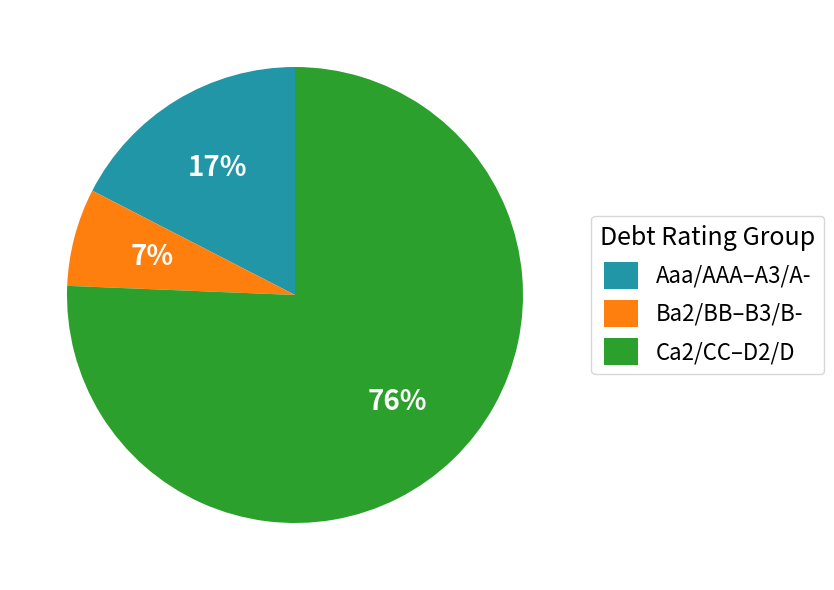

Rank the categories by value from lowest to highest.

Ba2/BB–B3/B-, Aaa/AAA–A3/A-, Ca2/CC–D2/D